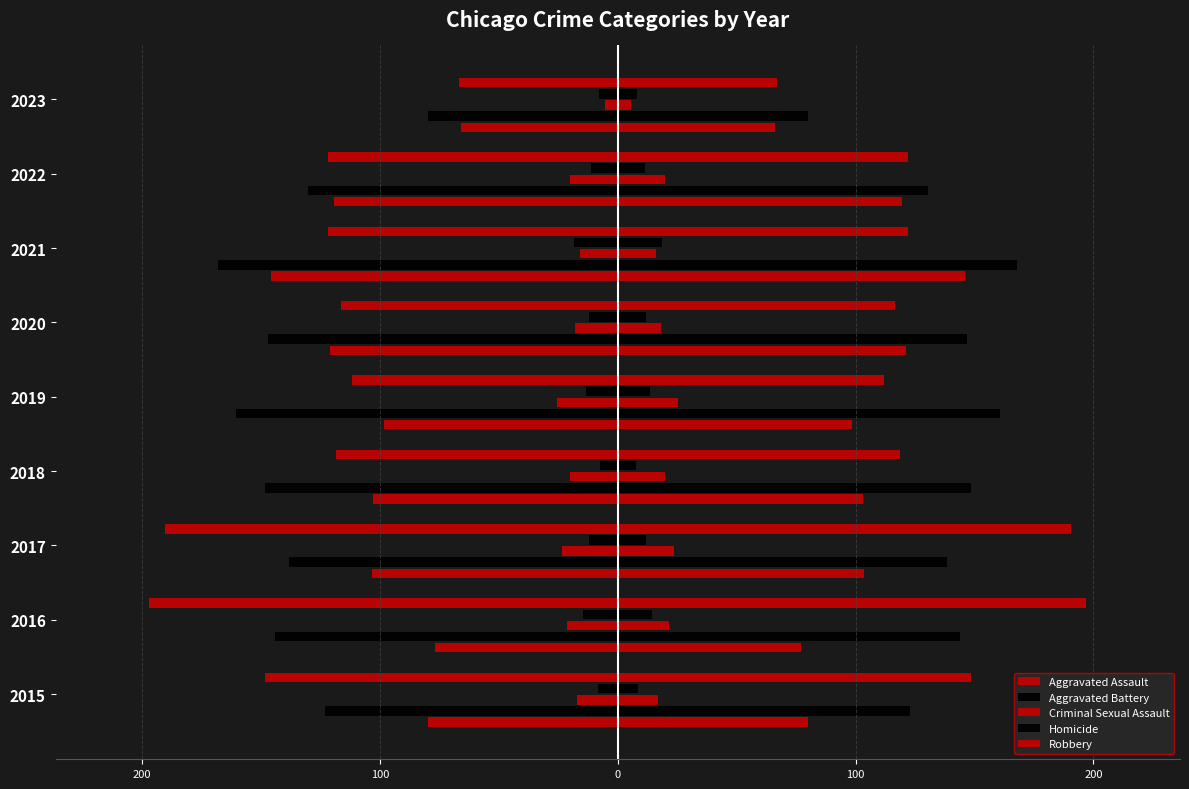

Is it true that Homicide equals 27.4 at 2021?

False